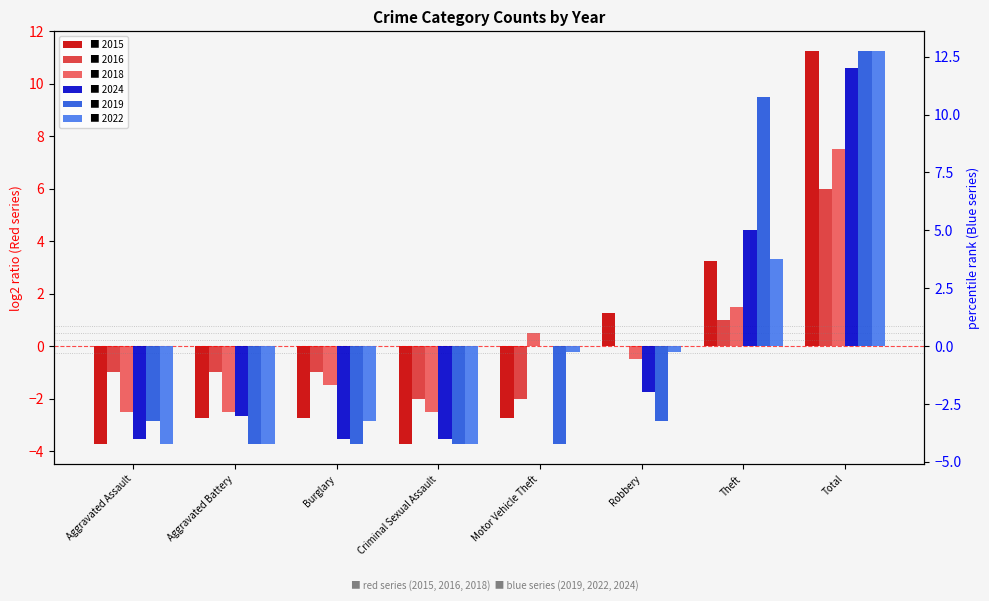

The 2022 series shows -0.2 at Robbery. True or false?

True